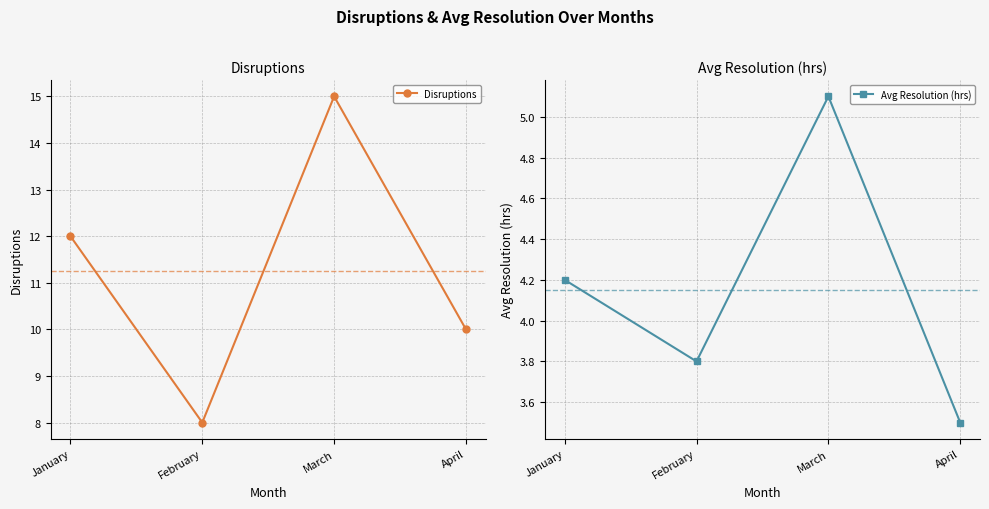

Reading left to right, list all the values displayed in this chart.

Disruptions: 12.0	8.0	15.0	10.0
Avg Resolution (hrs): 4.2	3.8	5.1	3.5